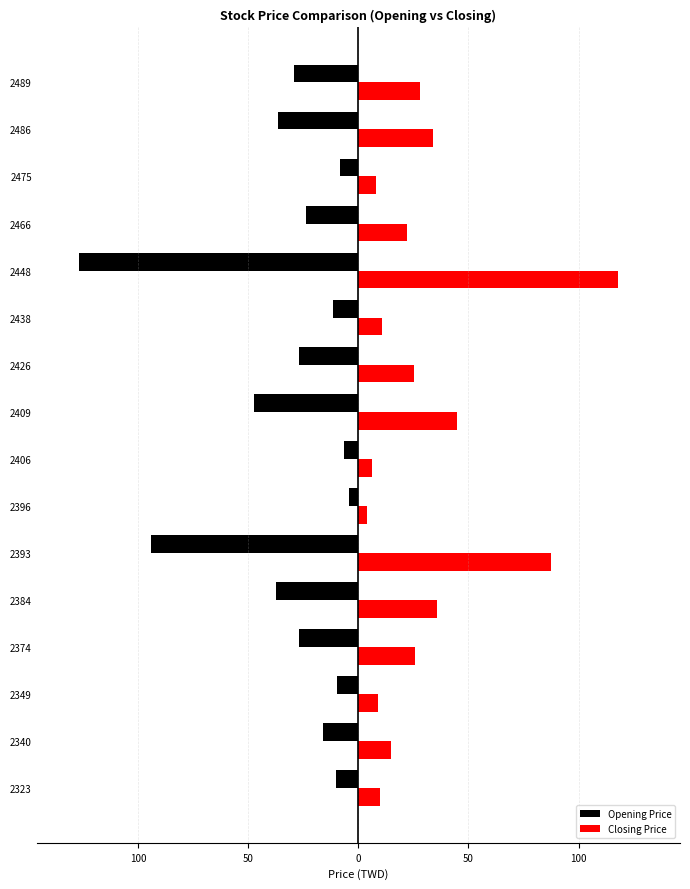

Which series has the widest spread of values?

Opening Price